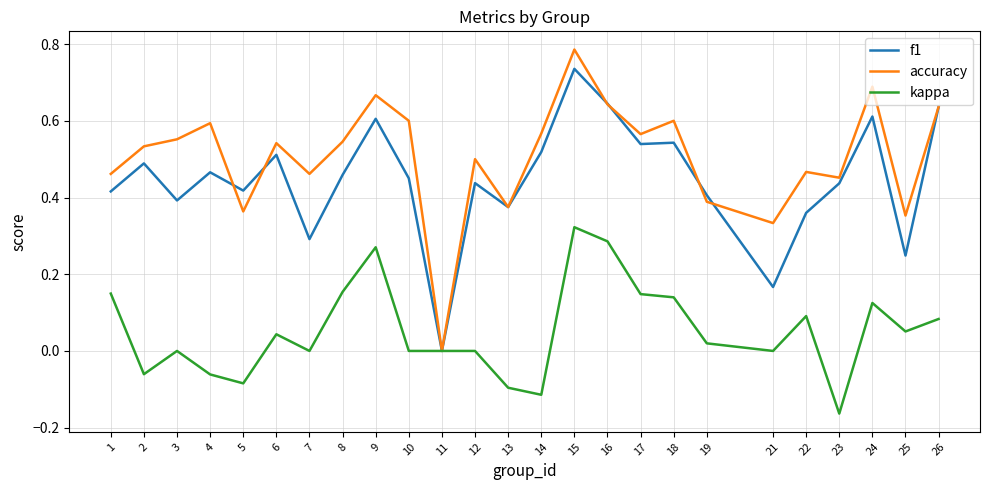

Which category has the lowest value across all series?

23